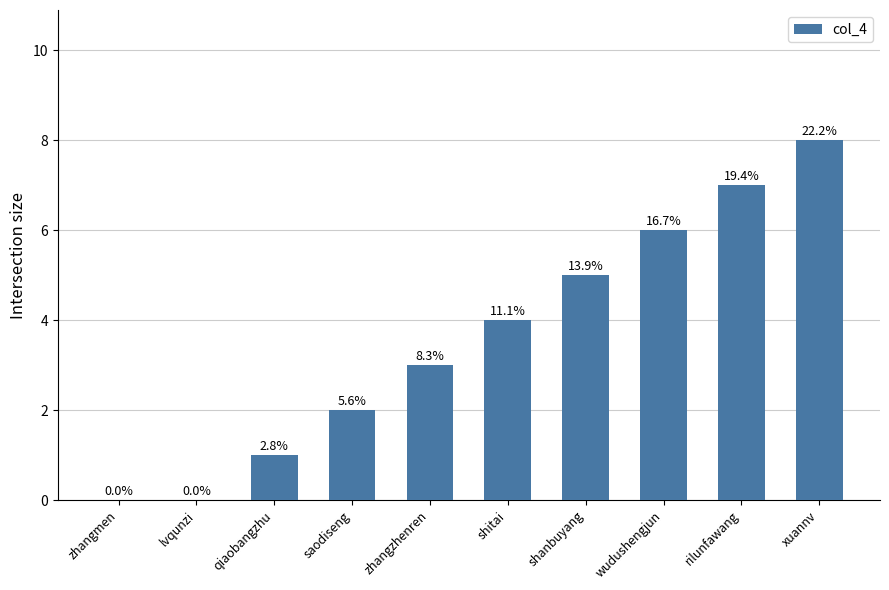

The value at xuannv is 12. True or false?

False